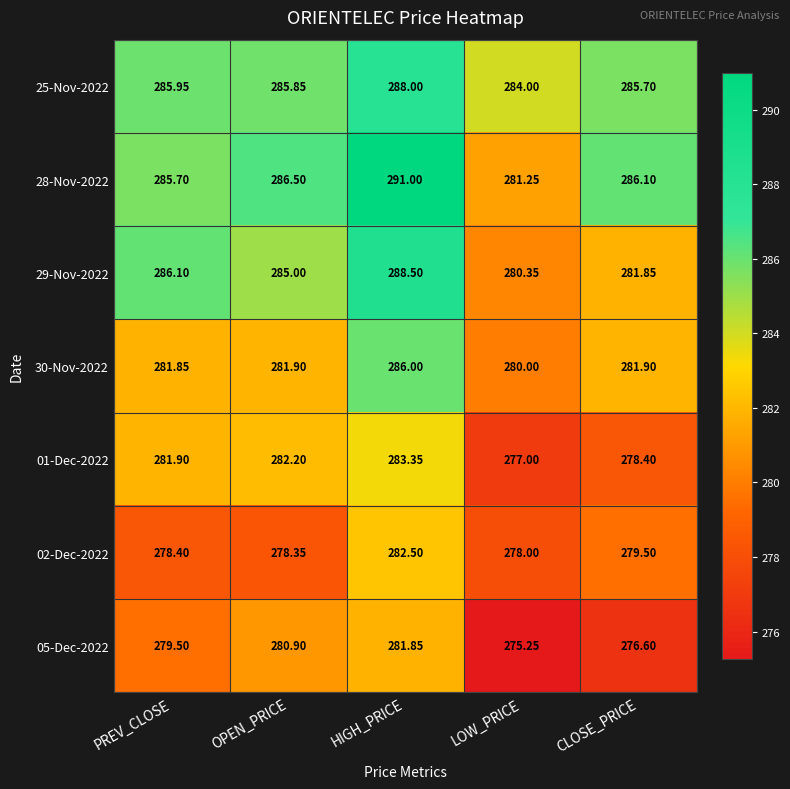

List the labels in order of 01-Dec-2022 value, largest first.

HIGH_PRICE, OPEN_PRICE, PREV_CLOSE, CLOSE_PRICE, LOW_PRICE